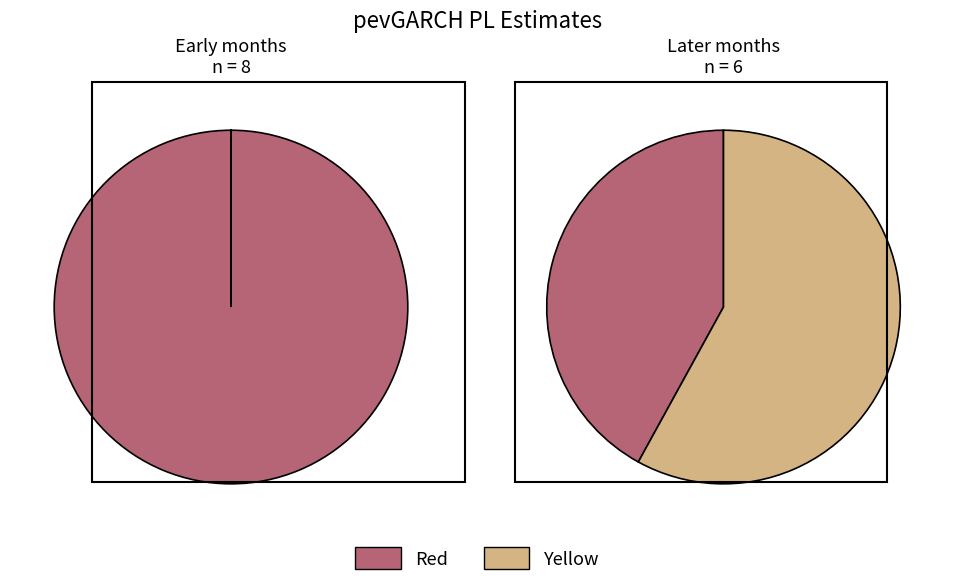

What percentage is NOT represented by 4?

100.0%